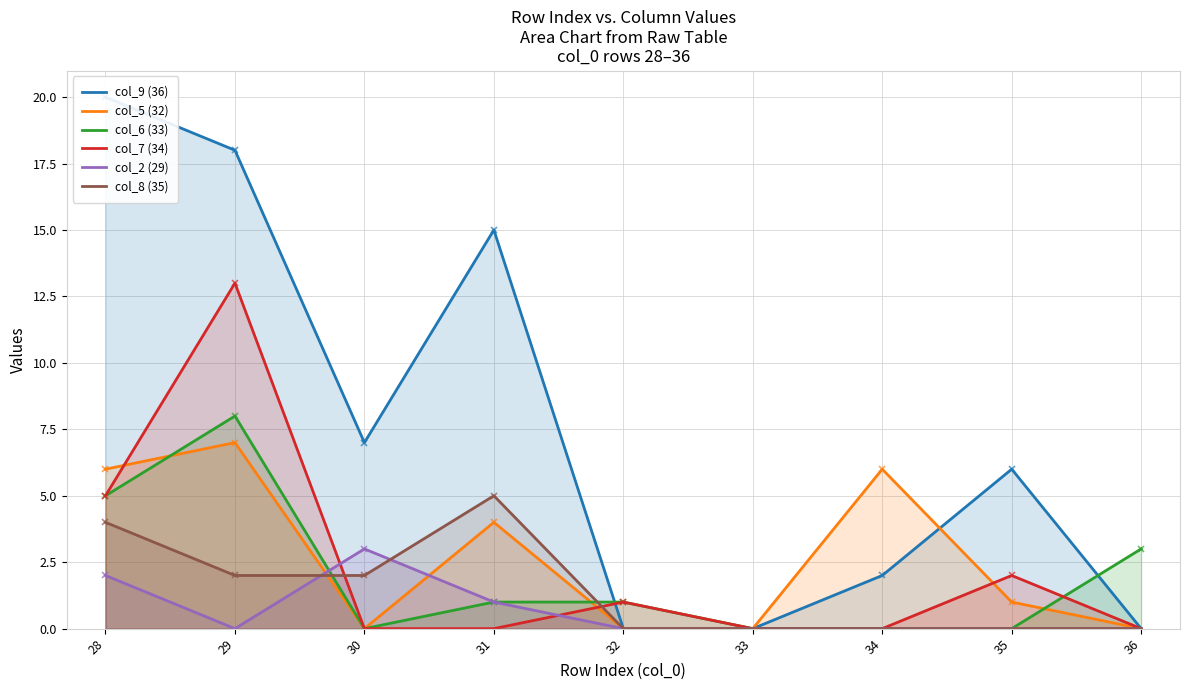

The col_8 (35) series shows 4 at 28. True or false?

True